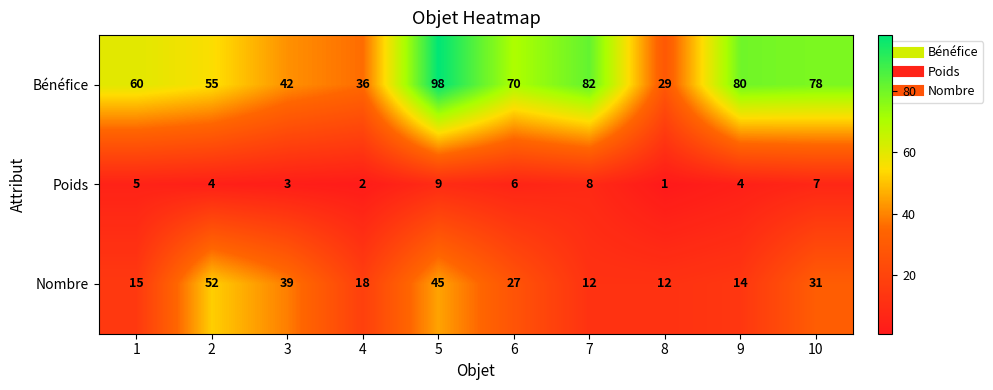

At which category is the sum across all series the highest?

5